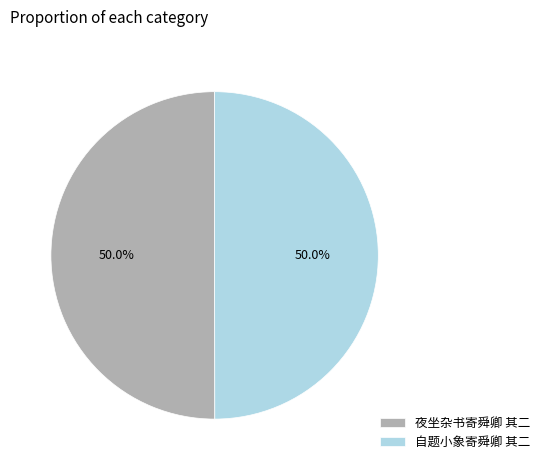

To the nearest percent, what portion does 自题小象寄舜卿 其二 represent?

50%